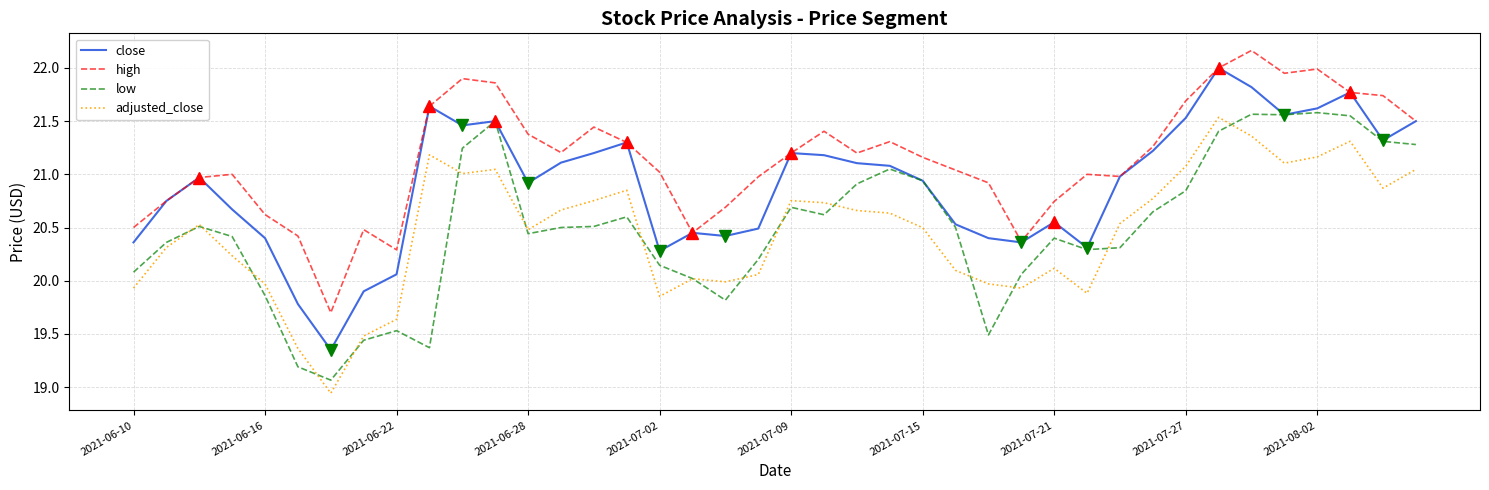

Which series has the largest total across all categories?

high